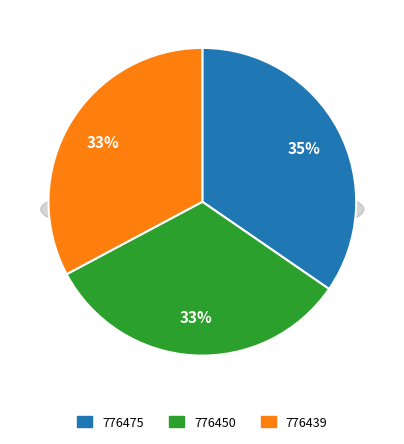

Approximately how many times larger is the value at 776439 compared to 776475?

0.9